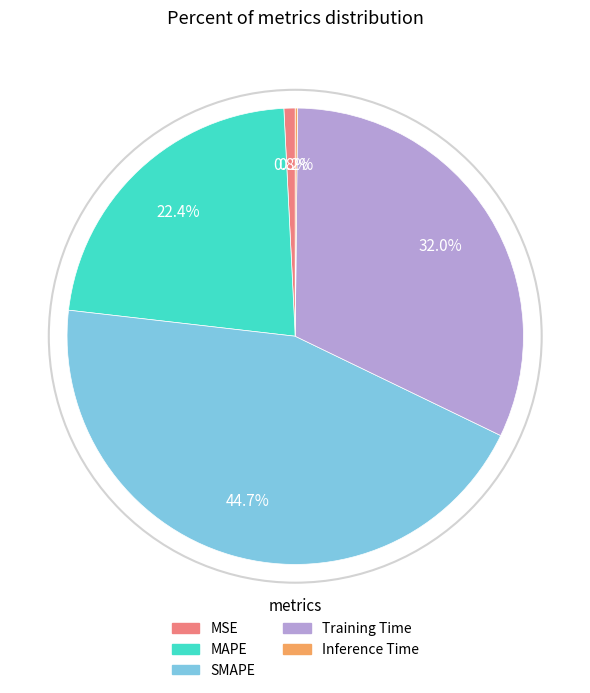

Does MSE account for over 50% of the chart?

No